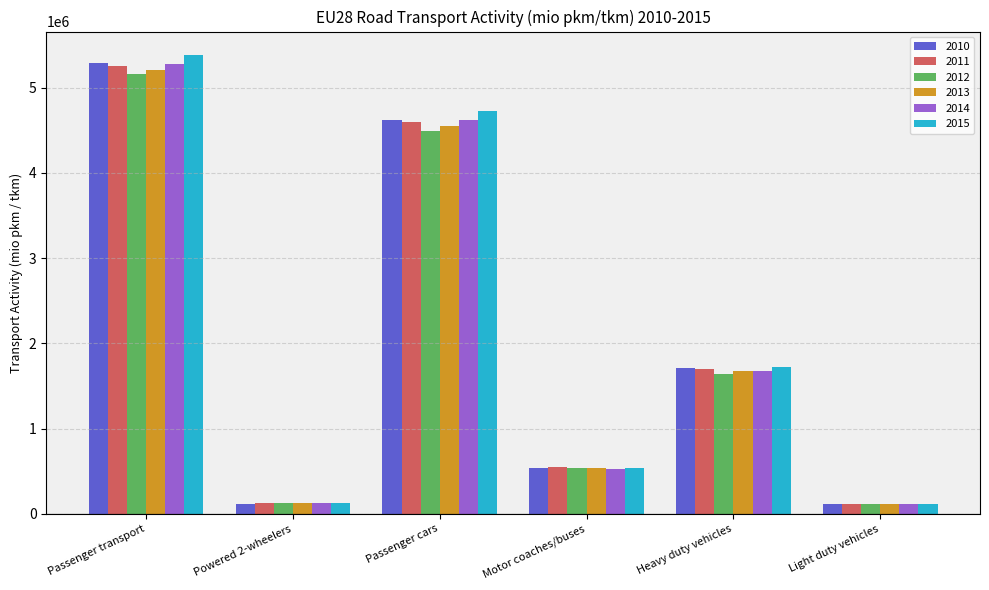

What are all the series names shown in the legend?

2010, 2011, 2012, 2013, 2014, 2015